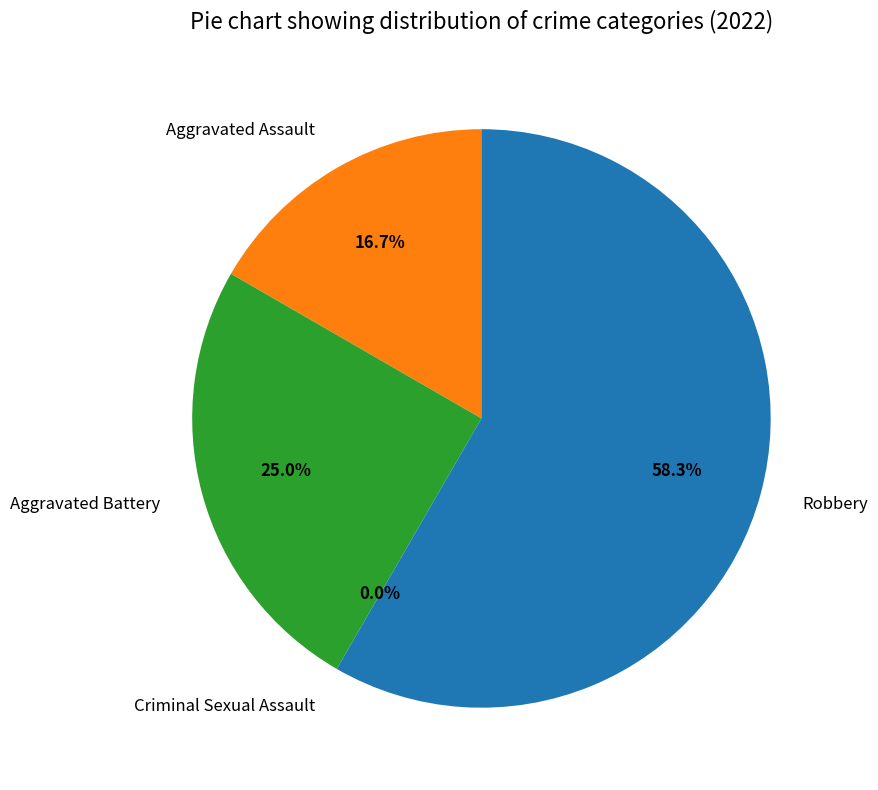

Is there any slice that represents more than half of the pie?

Yes